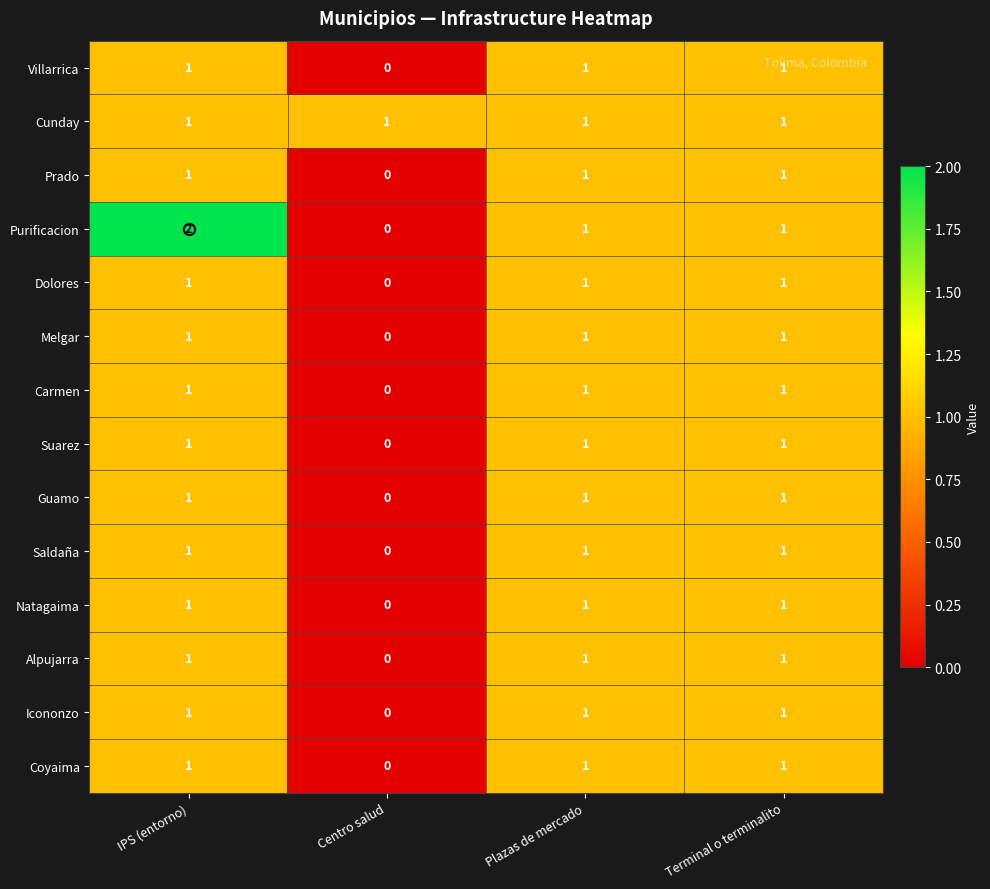

At which label does Purificacion first exceed 1?

IPS (entorno)